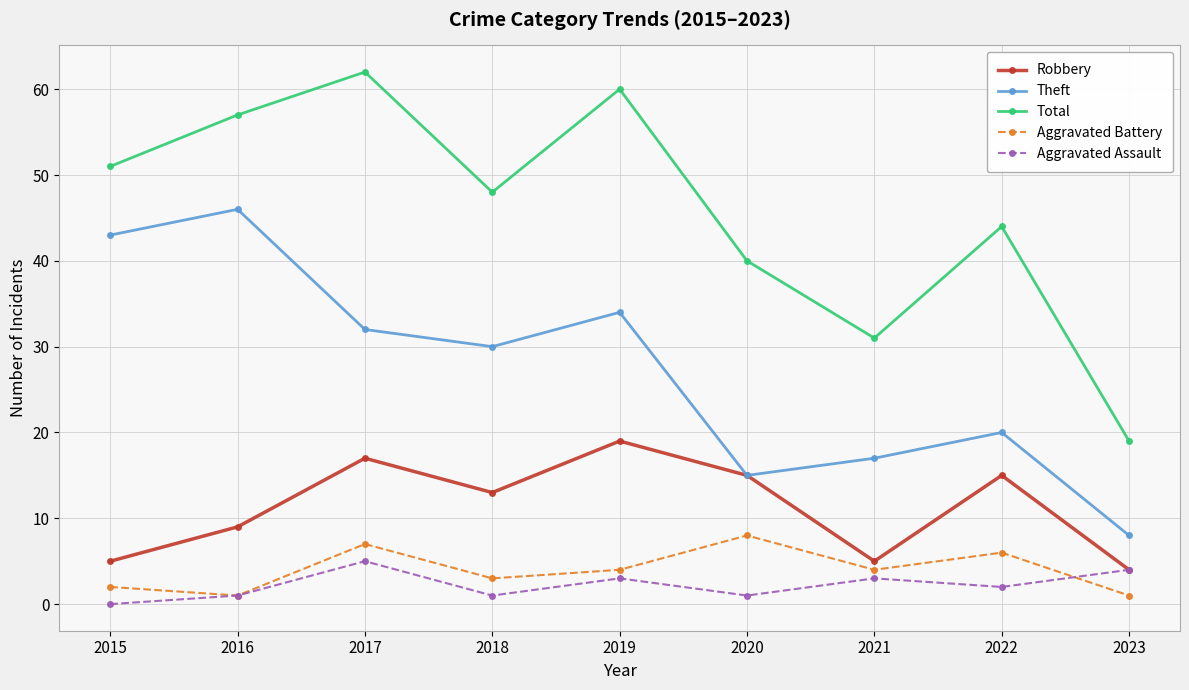

How many data points does each series have?

9